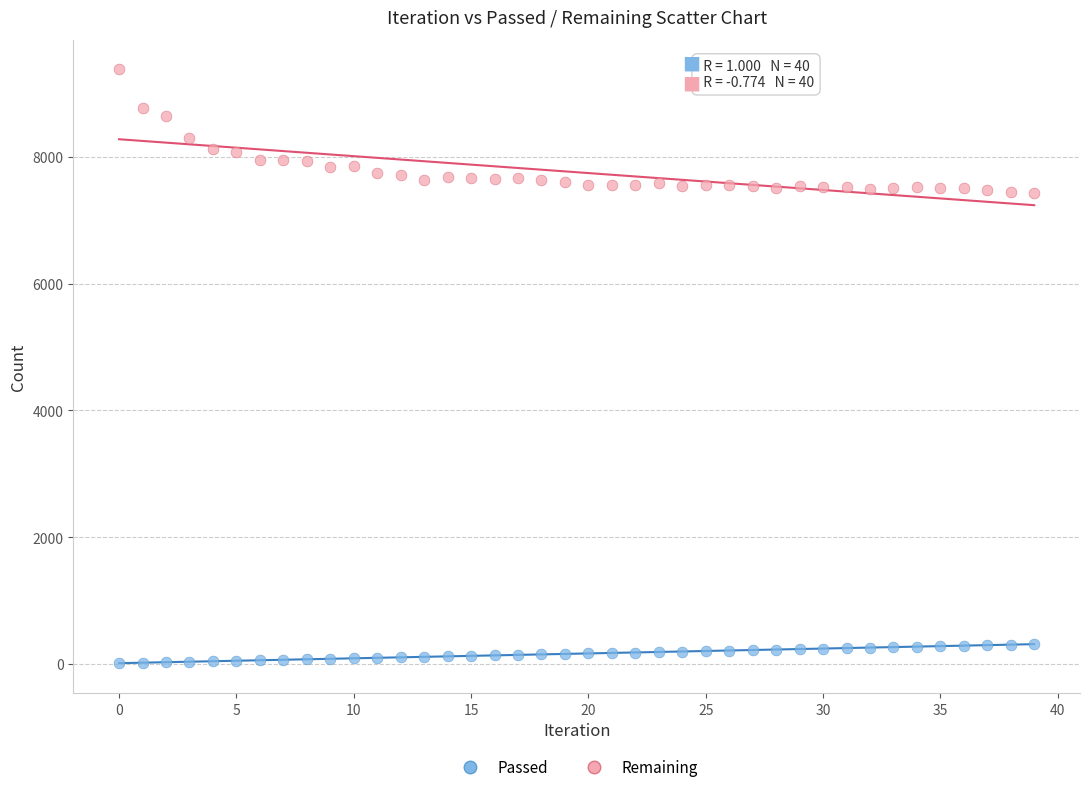

Which series reaches the maximum Y coordinate?

Remaining